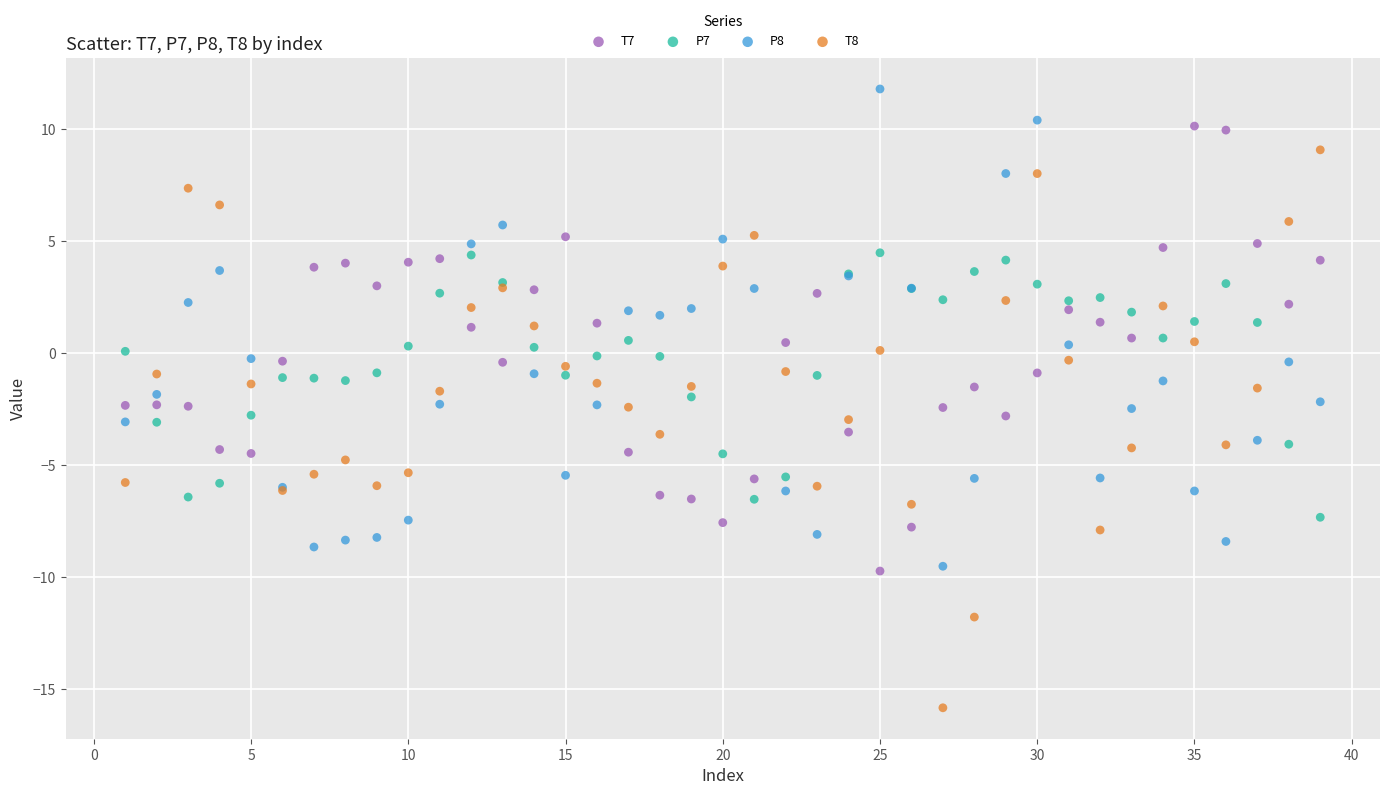

What is the X range (max minus min) for the scatter plot?

38.0